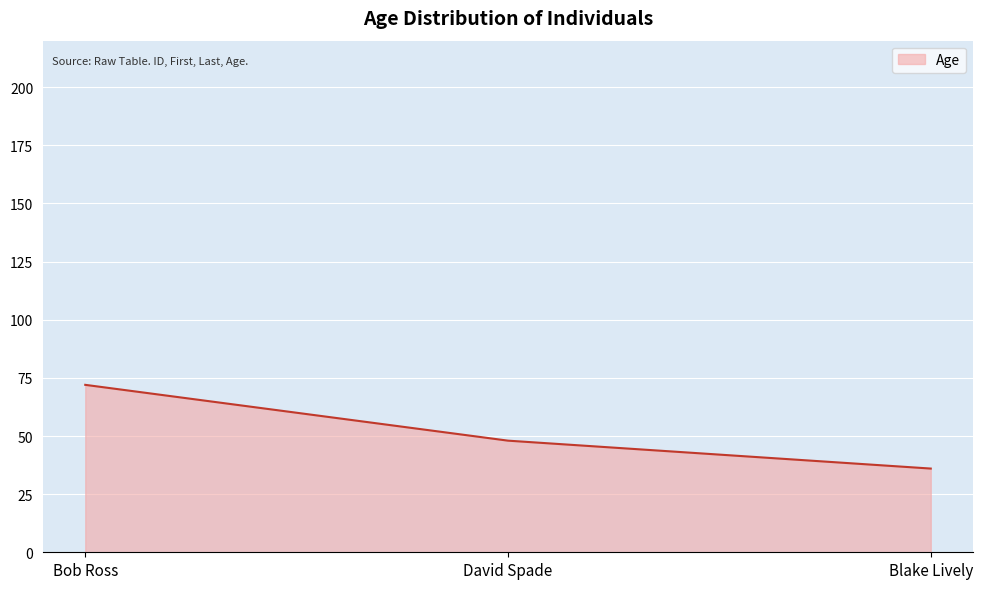

Which category has the highest value across all series?

Bob Ross